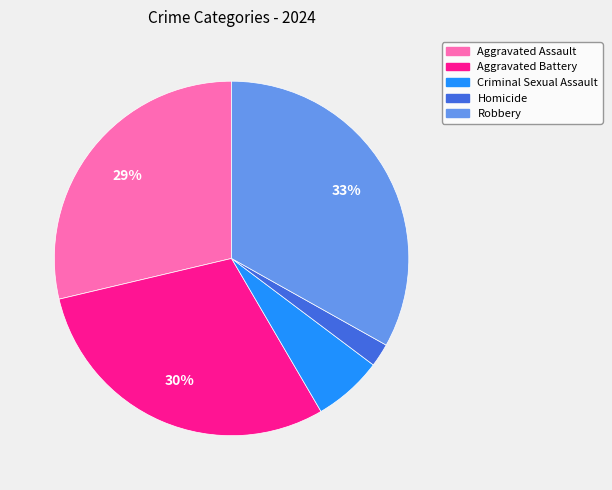

Is it true that Aggravated Battery is 30% of the pie?

True